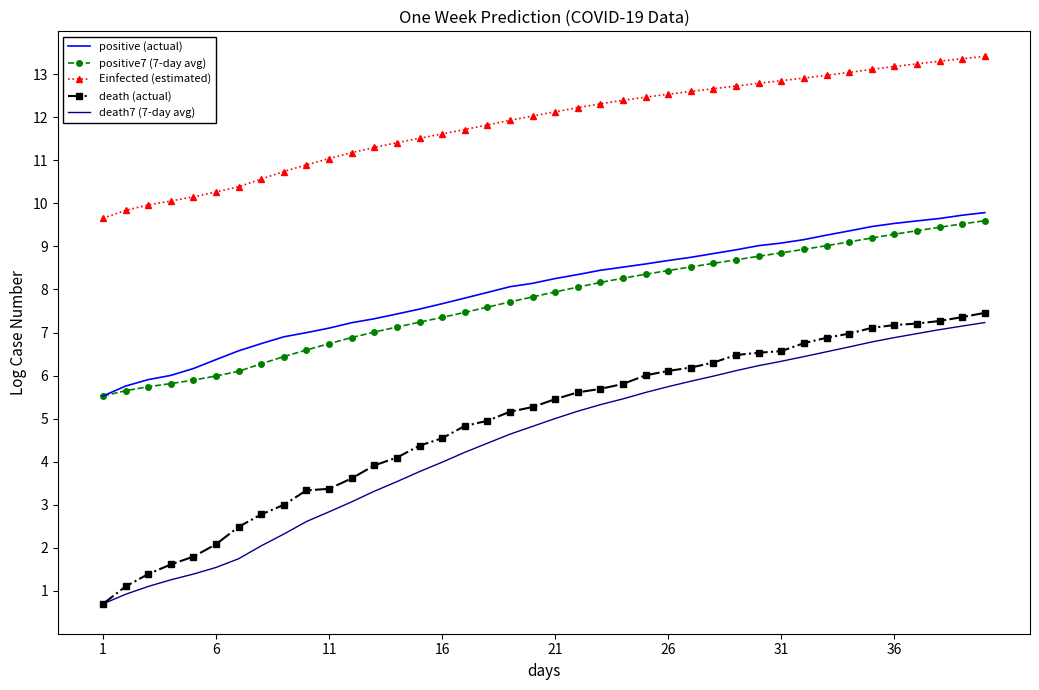

What is the minimum value for positive (actual)?

5.5